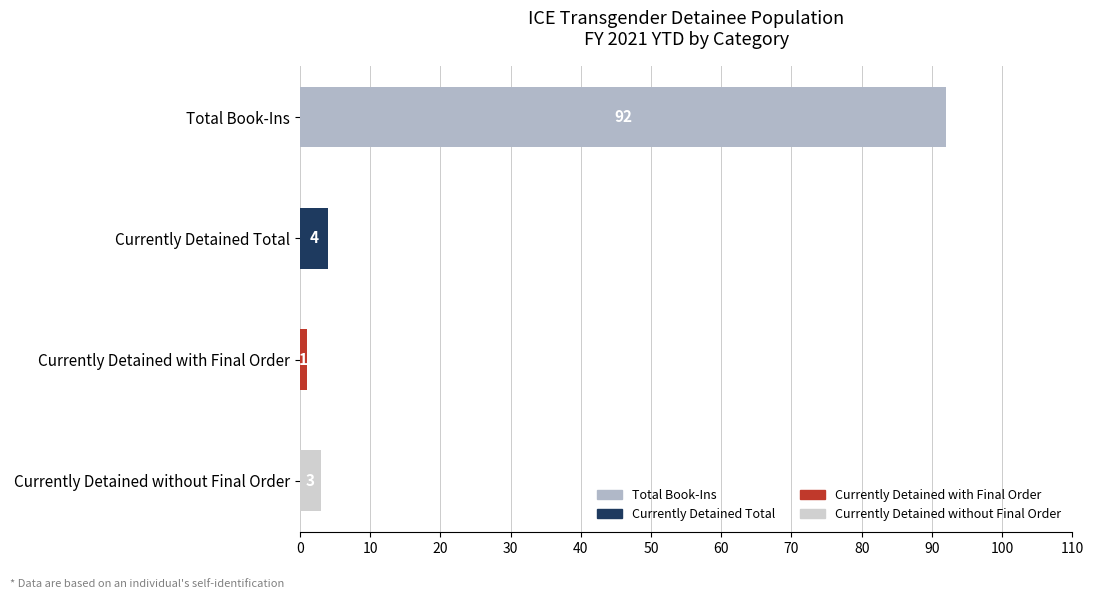

At which category is the sum across all series the highest?

Total Book-Ins